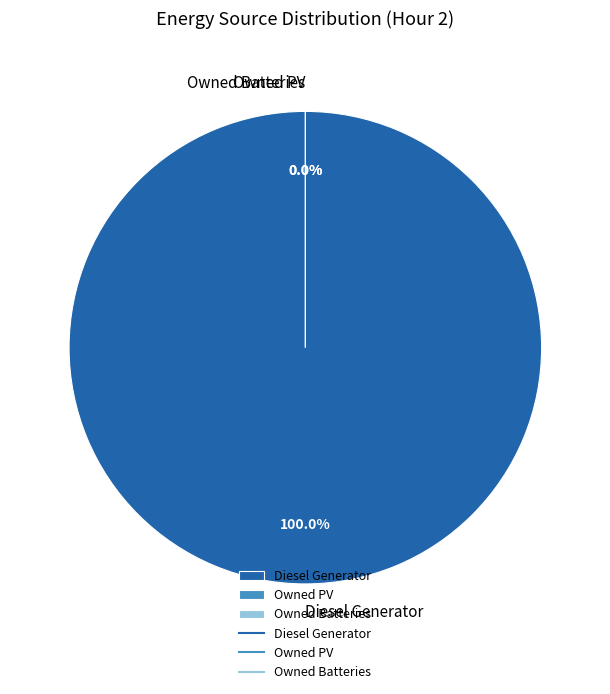

To the nearest percent, what portion does Diesel Generator represent?

100%